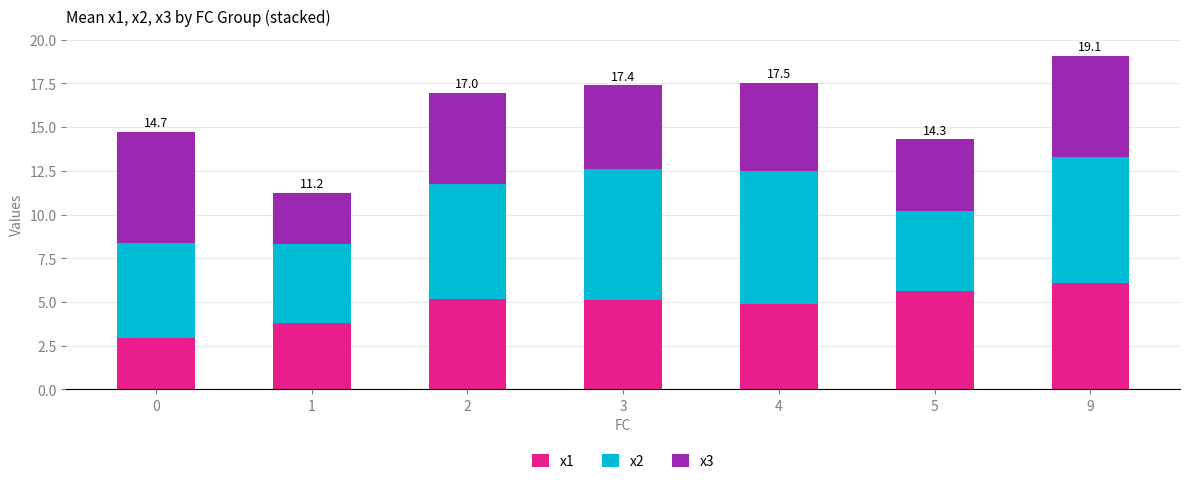

Which category has the highest value in the x1 series?

9